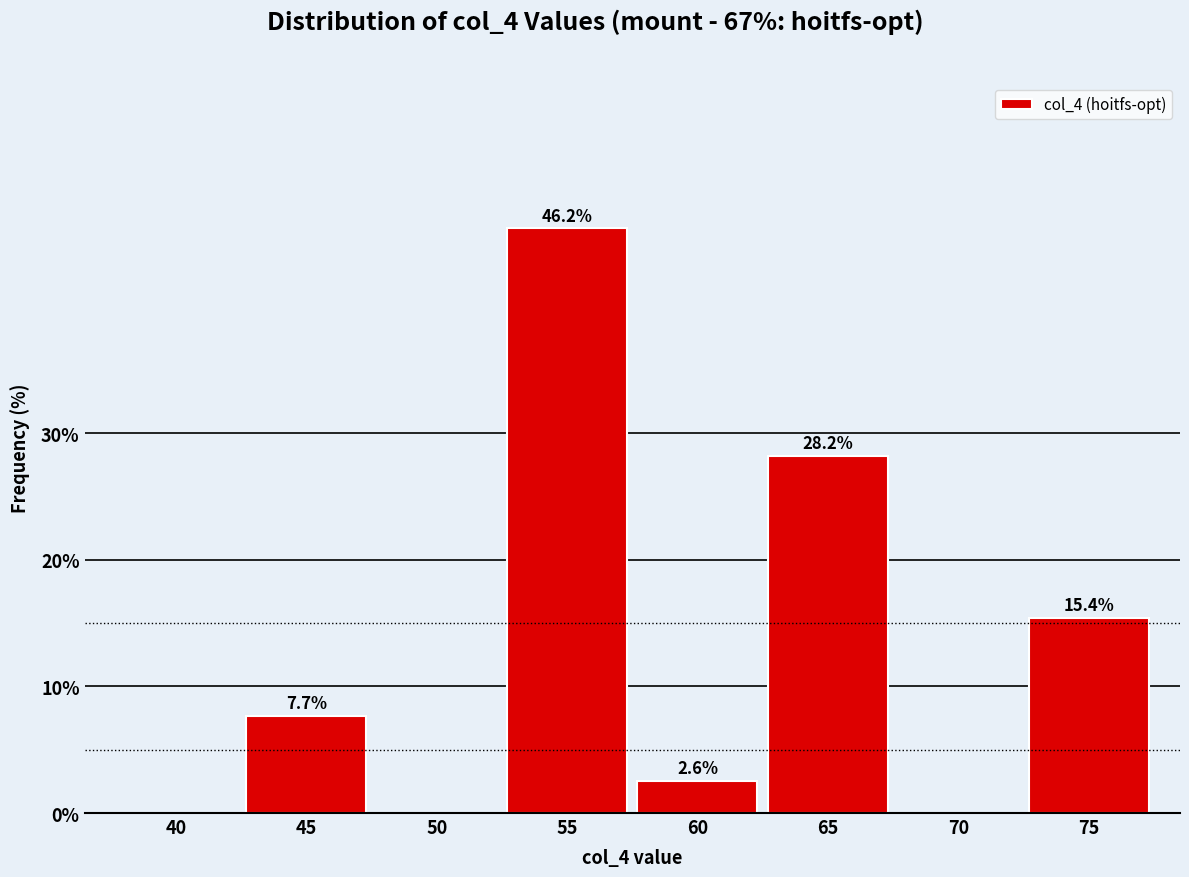

Reading left to right, transcribe all the data shown in this chart.

40=0.0	45=7.7	50=0.0	55=46.2	60=2.6	65=28.2	70=0.0	75=15.4